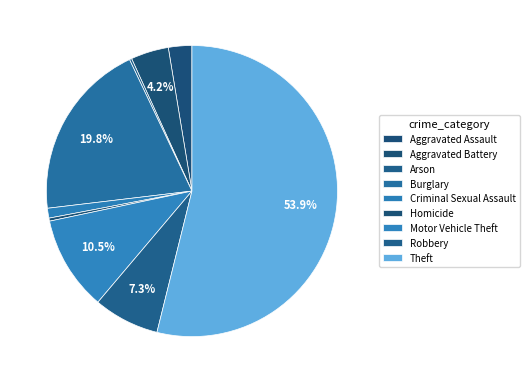

What is the change in value from Burglary to Robbery?

-149